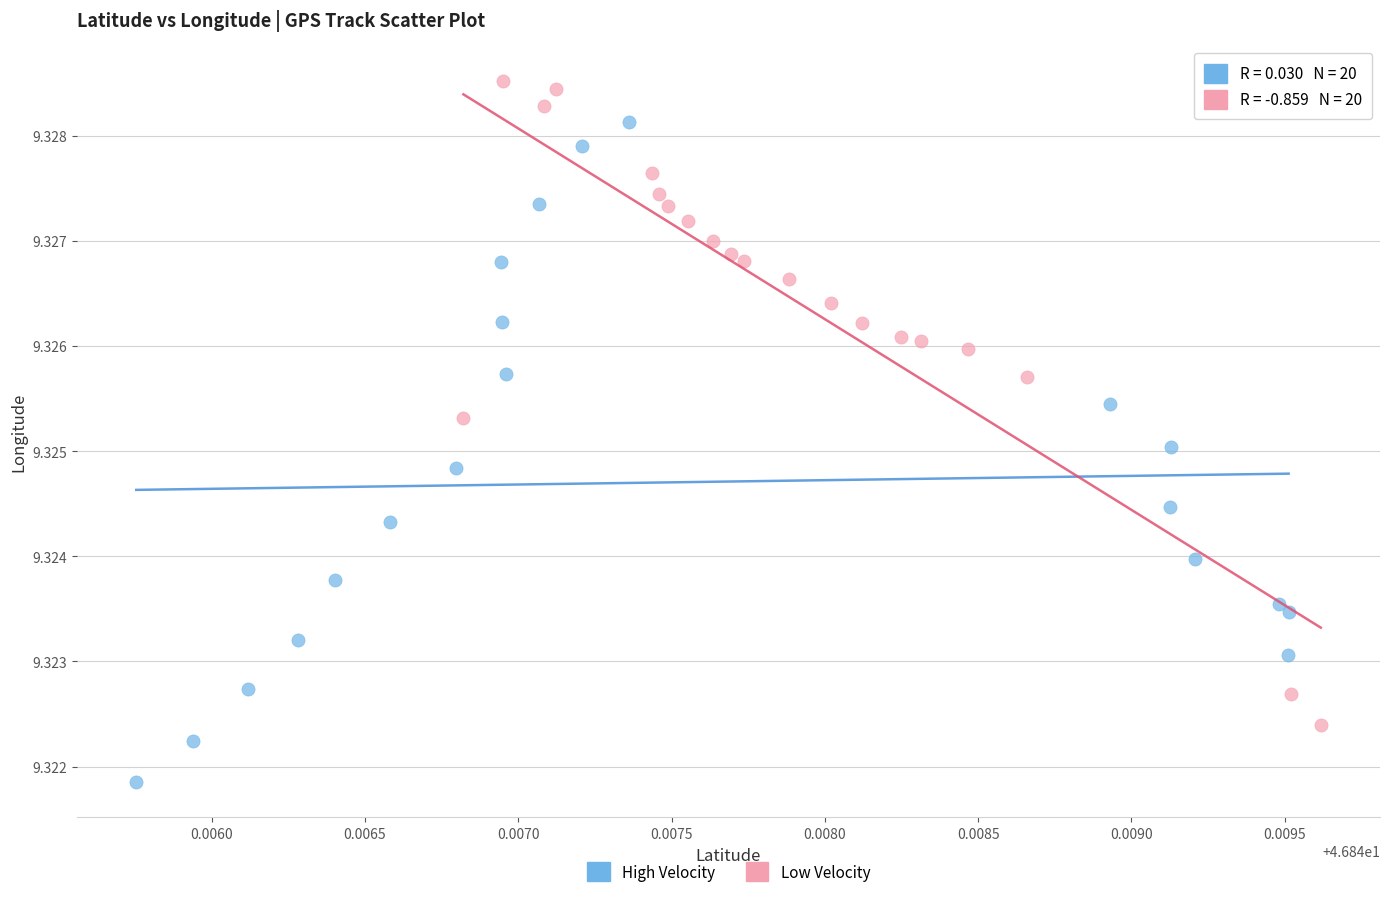

Which series reaches the minimum Y coordinate?

High Velocity